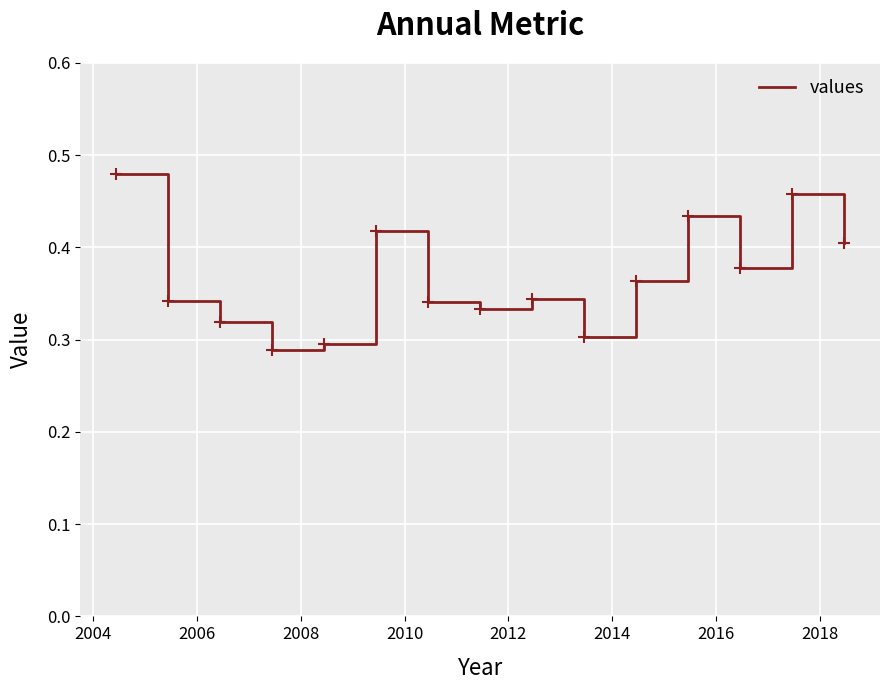

Is this an area chart (filled region under the line)?

No